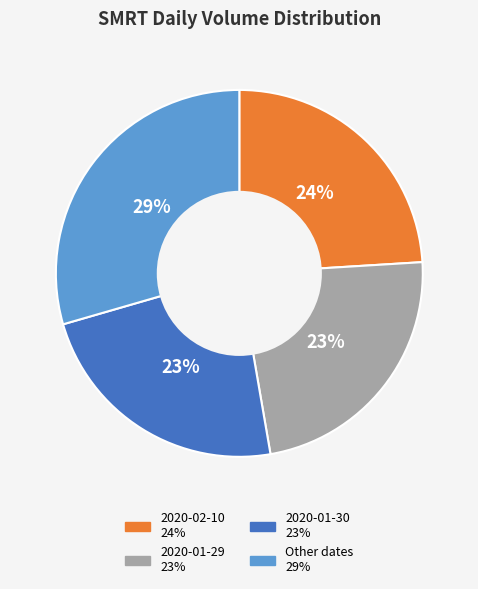

Is there any slice that represents more than half of the pie?

No